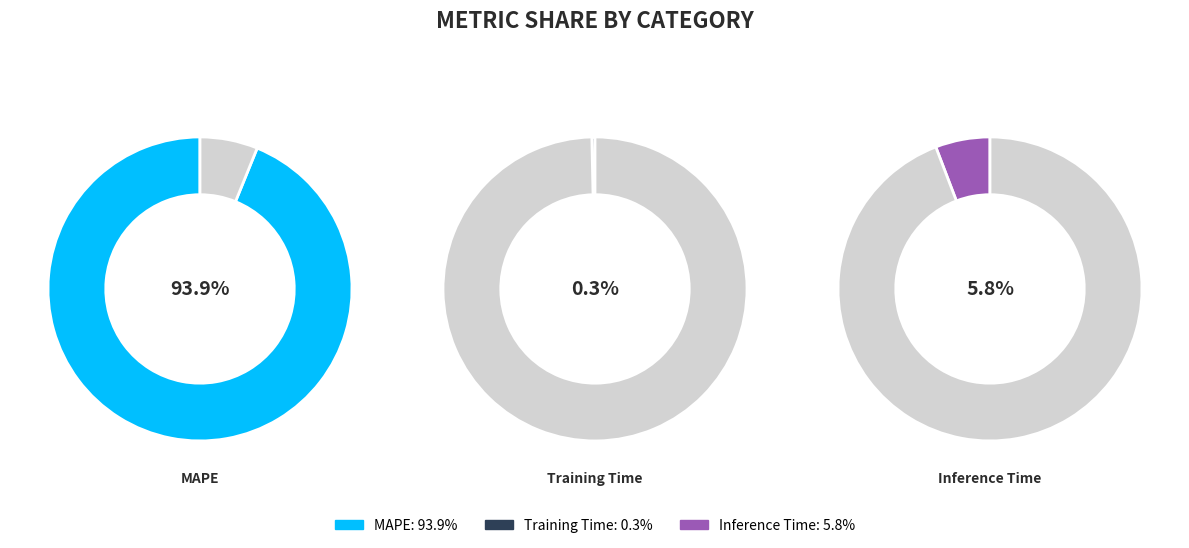

Is it true that MAPE is 83% of the pie?

False